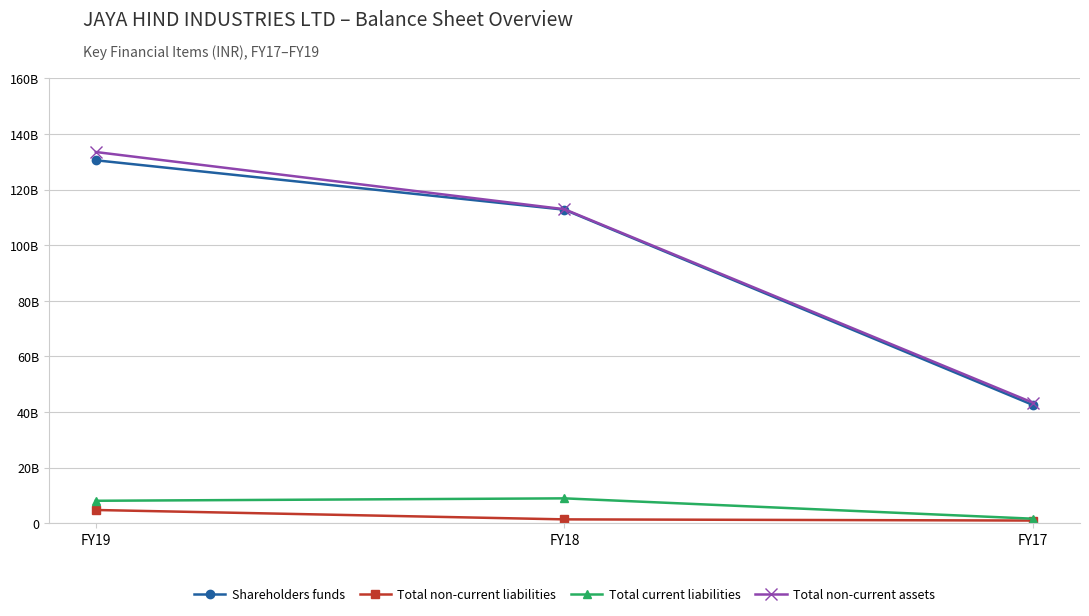

What is the value of the Total non-current liabilities point at the 1st from the left?

4799100000